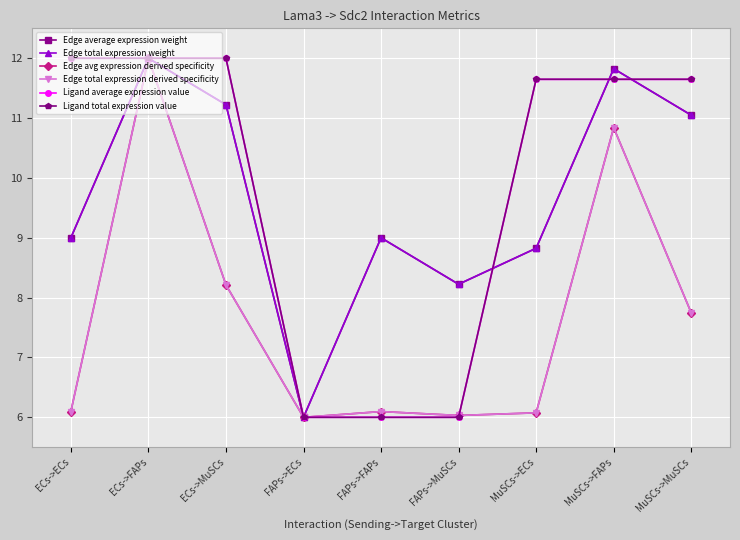

In Edge average expression weight, how many points are higher than both neighbors (excluding endpoints)?

3